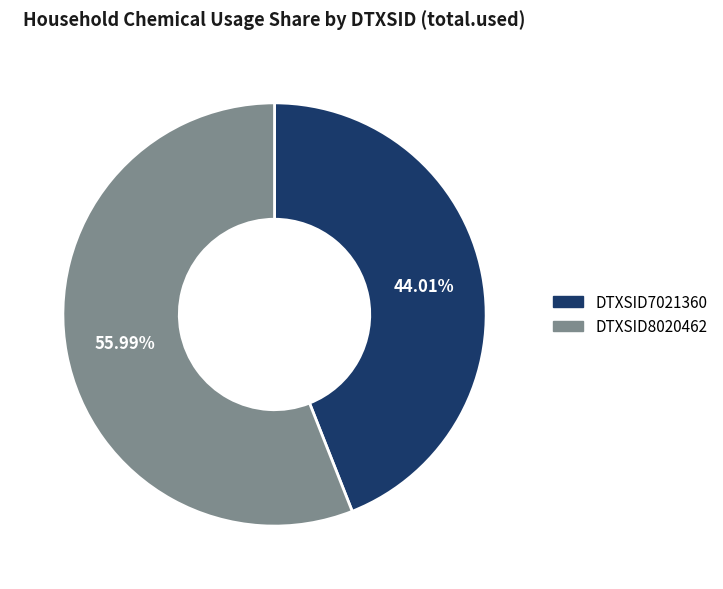

Rank the categories by value from highest to lowest.

DTXSID8020462, DTXSID7021360